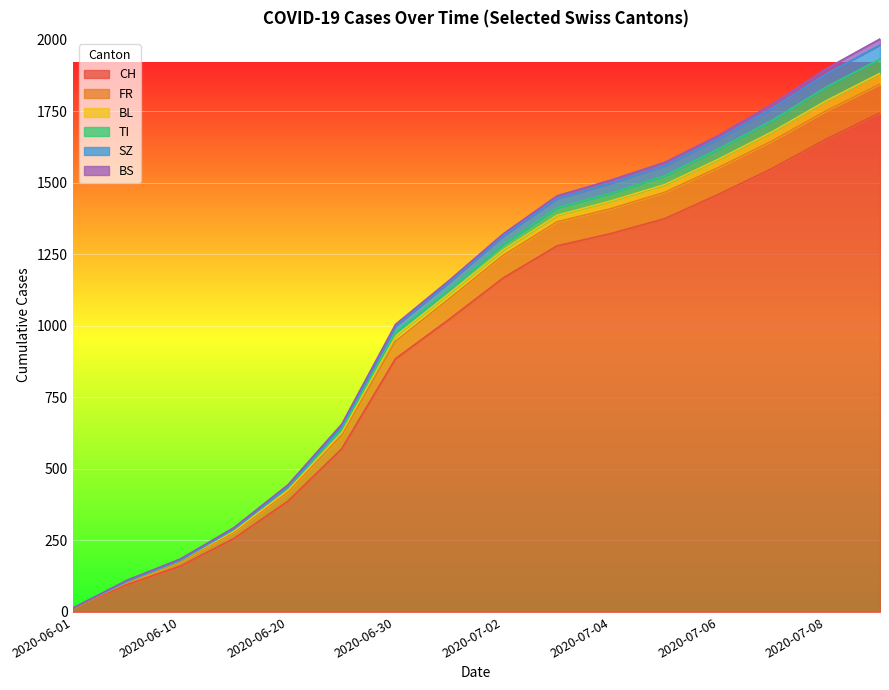

What is the highest value of the CH series?

1744